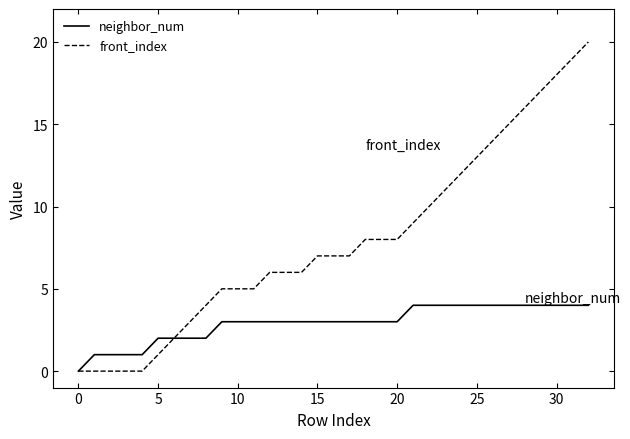

List the series in order of their overall mean, lowest first.

neighbor_num, front_index